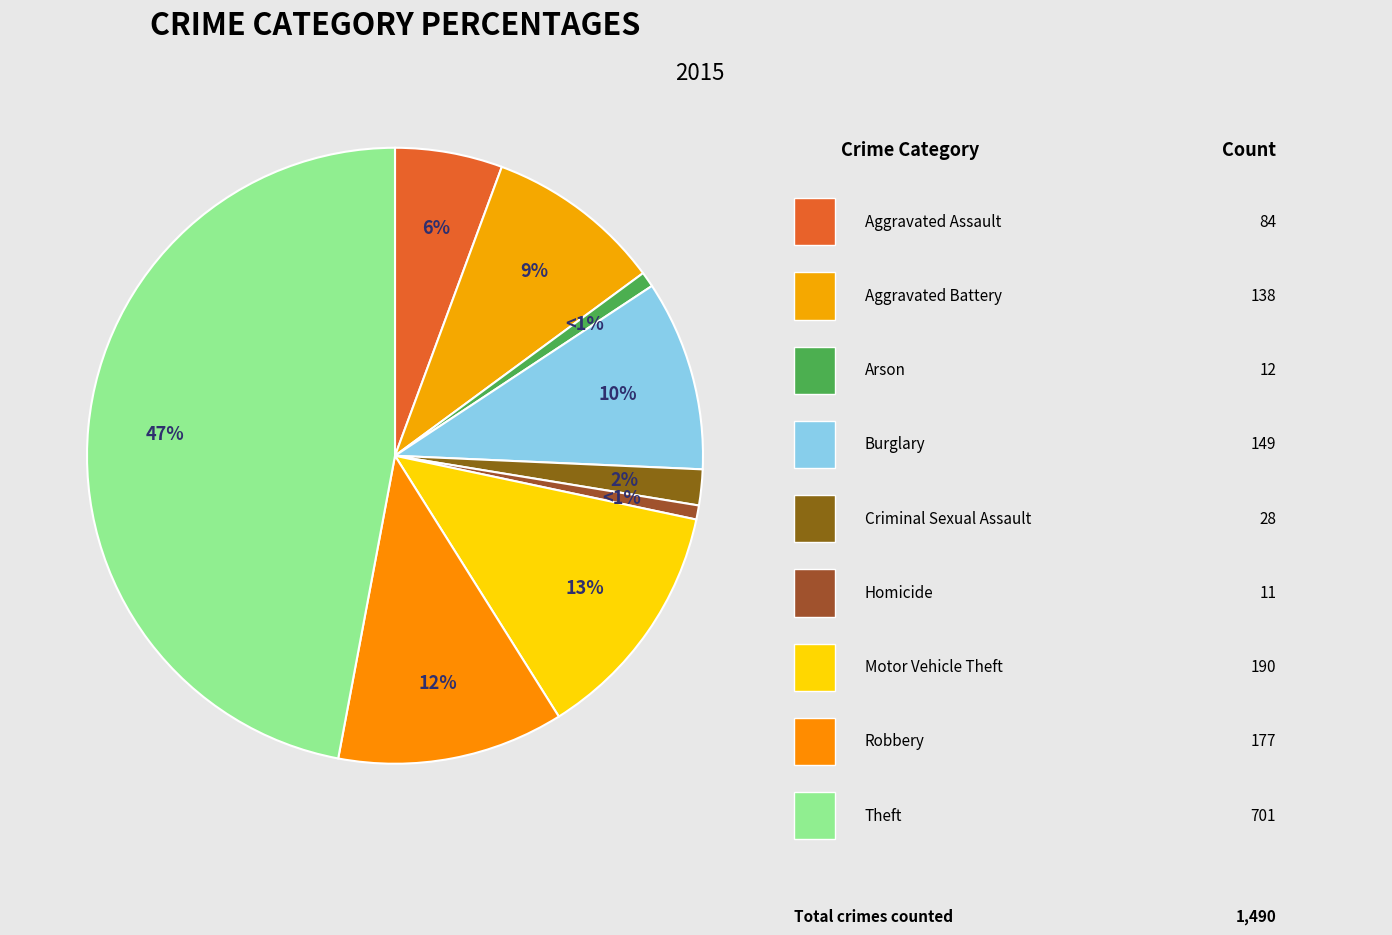

How many slices are in this pie chart?

9